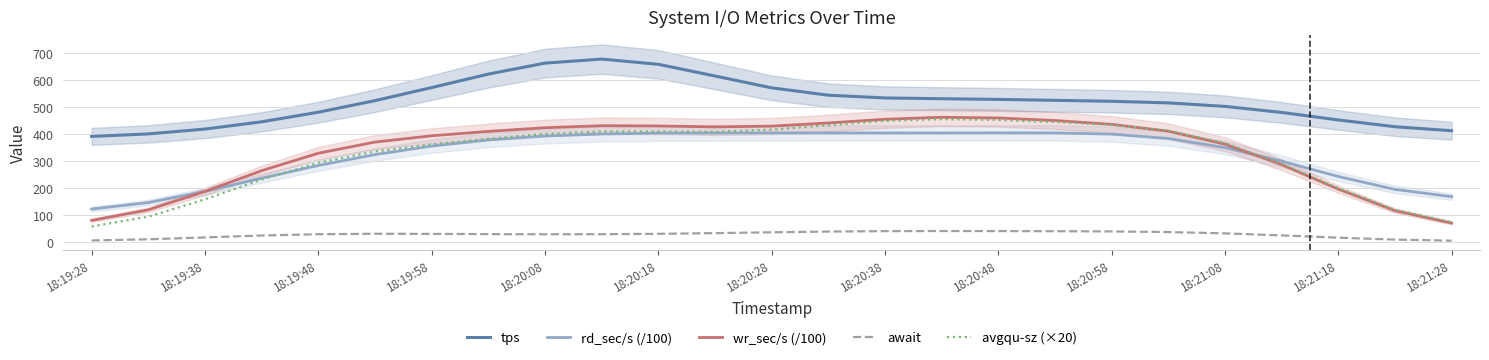

What is the difference between the await values at 18:21:28 and 18:21:08?

27.0